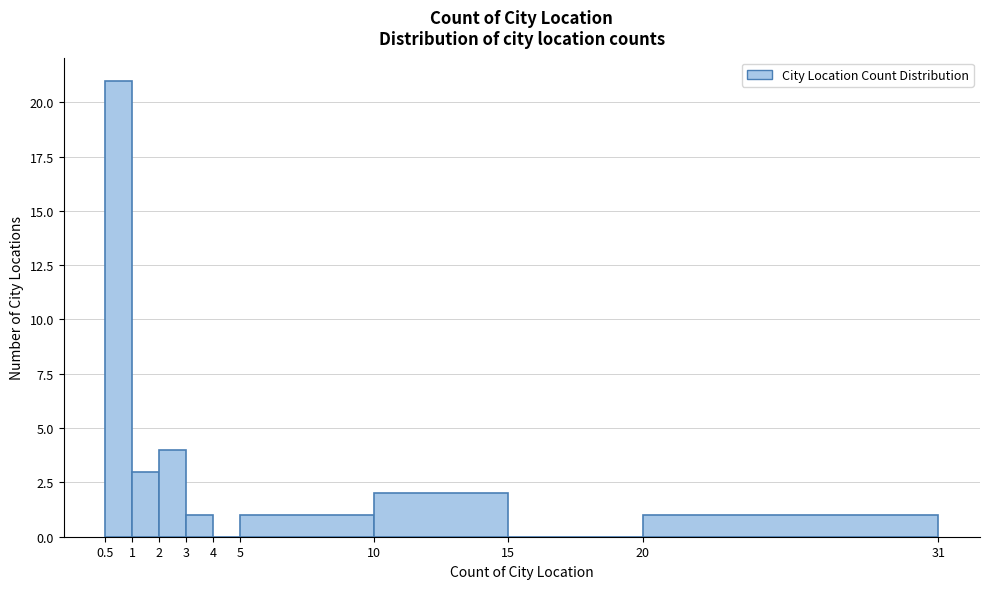

Reading left to right, transcribe all the data shown in this chart.

0.5=21	1=3	2=4	3=1	4=0	5=1	10=2	15=0	20=1